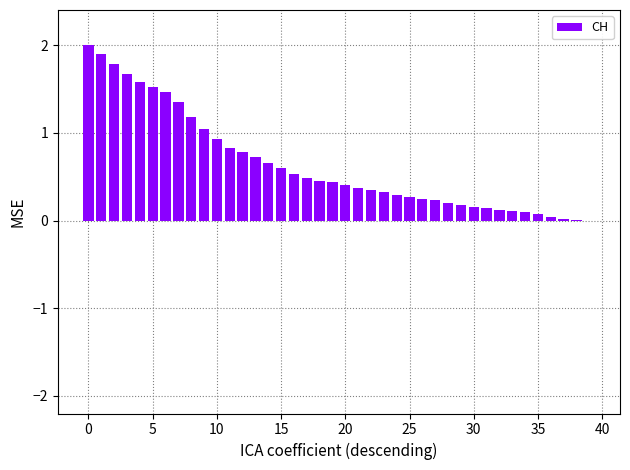

What is the greatest value displayed?

2.0